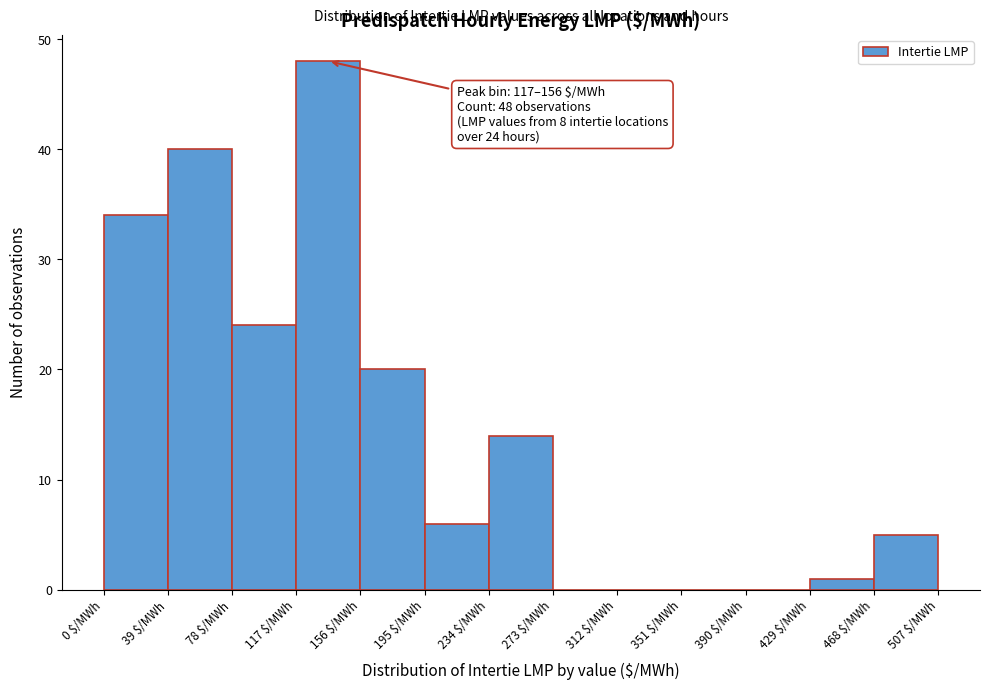

Which range on the x-axis has the tallest bar?

117 to 156